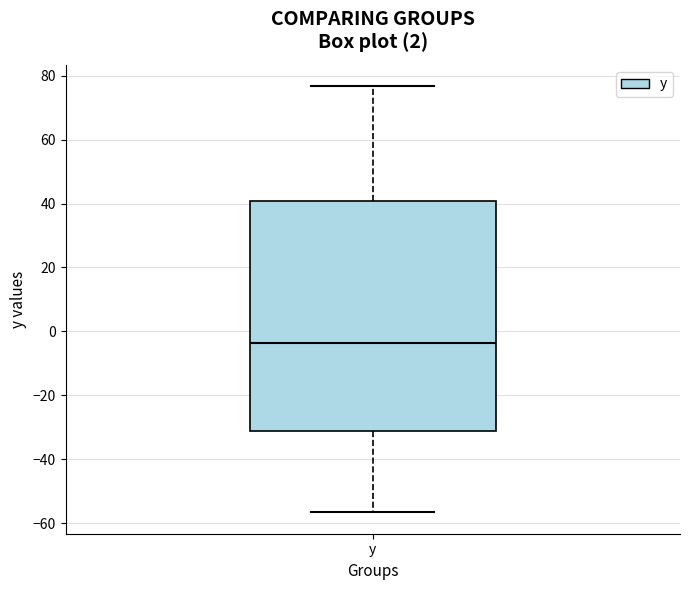

Where is the upper edge of the box for y on the y-axis? The values are not printed on the chart, so give them approximately, as read against the axis.

40